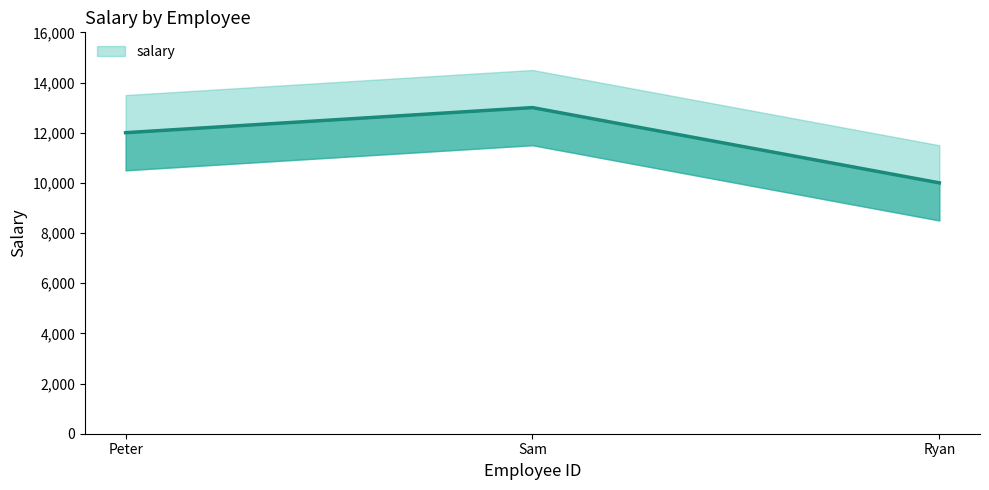

At which label does the data first exceed 12000?

Sam